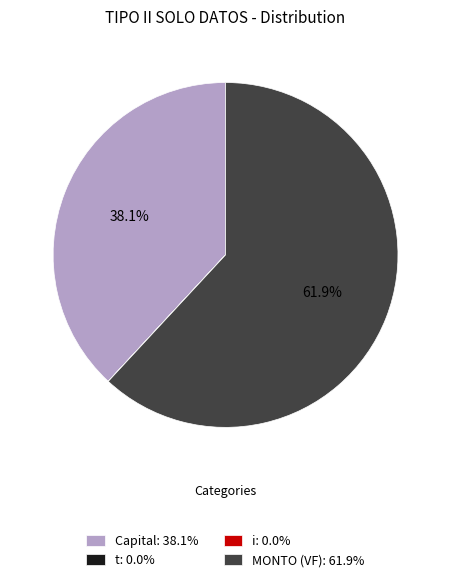

Combined, what portion of the pie is t and Capital?

38.1%